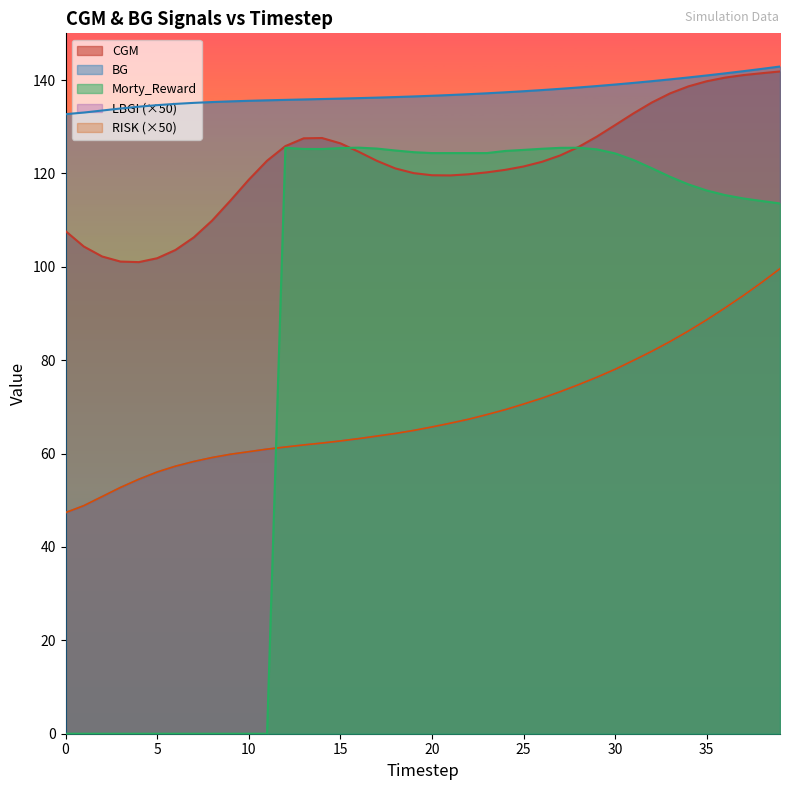

True or false: RISK has a value of 122.9 at 33.

False